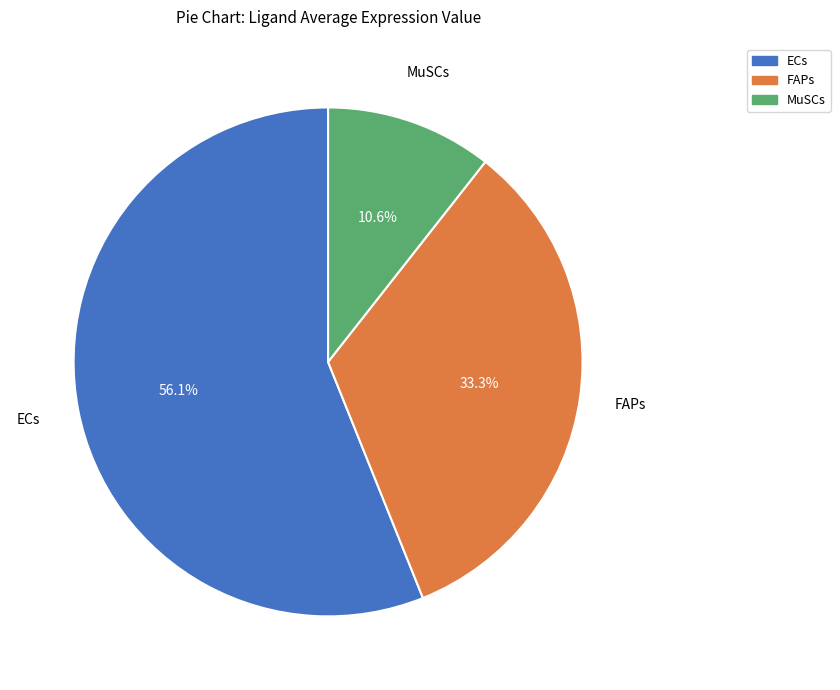

What percentage is the MuSCs slice, to the nearest percent?

11%